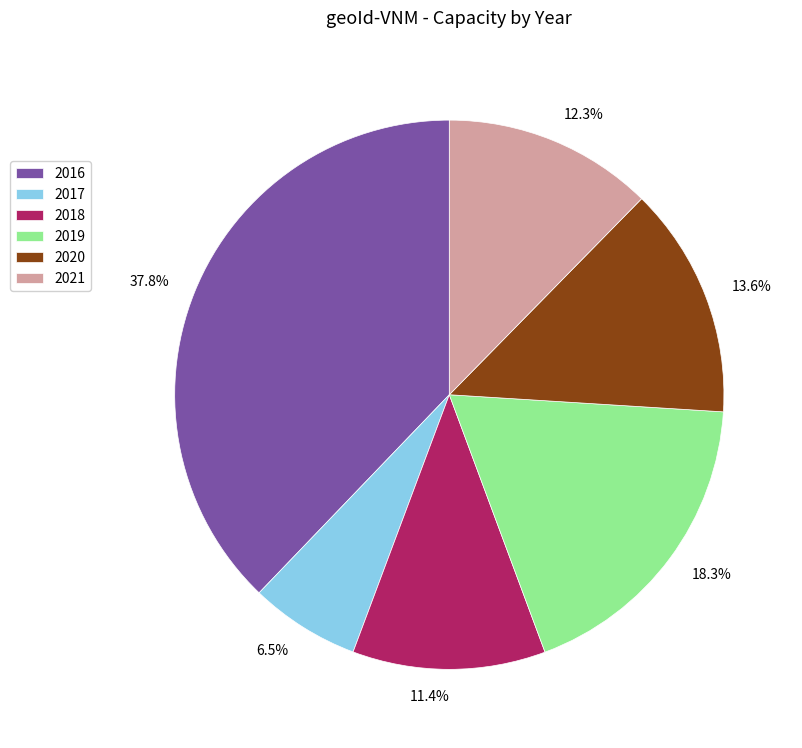

Is the sum of 2021 and 2019 greater than half?

No